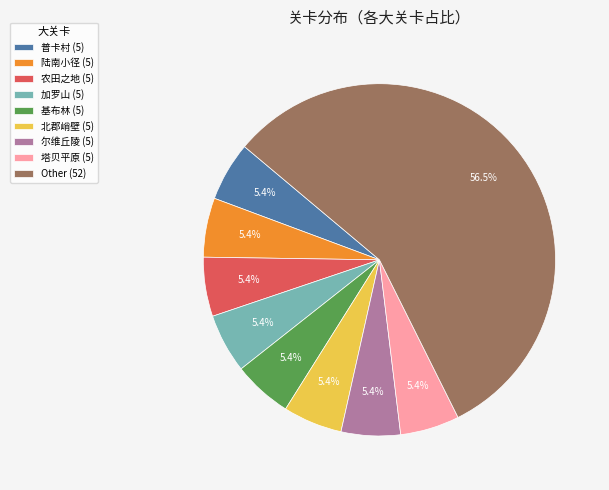

Is there any slice that represents more than half of the pie?

Yes